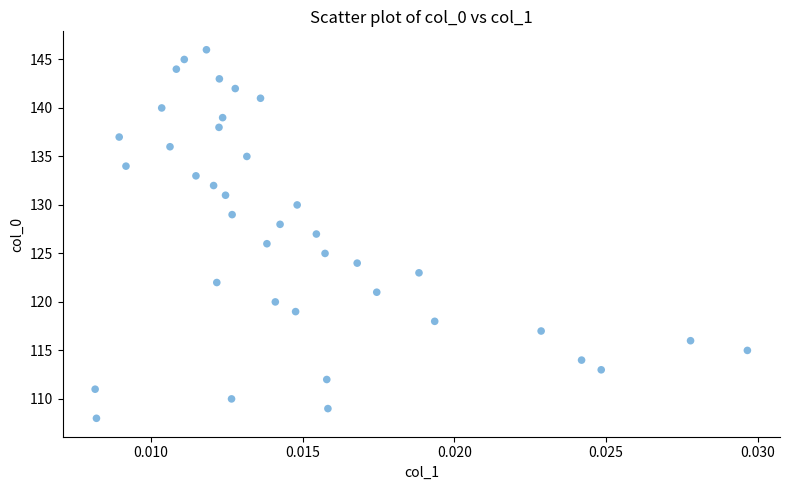

What is the range of Y values (max minus min)?

38